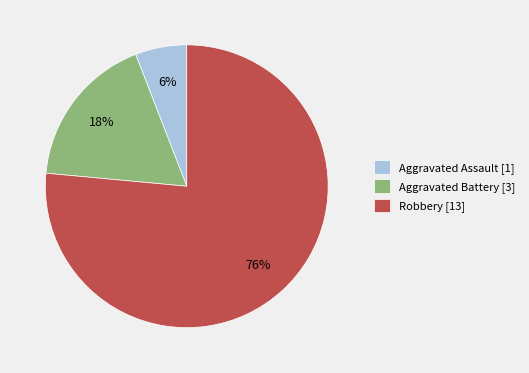

Count the number of slices in the pie.

3